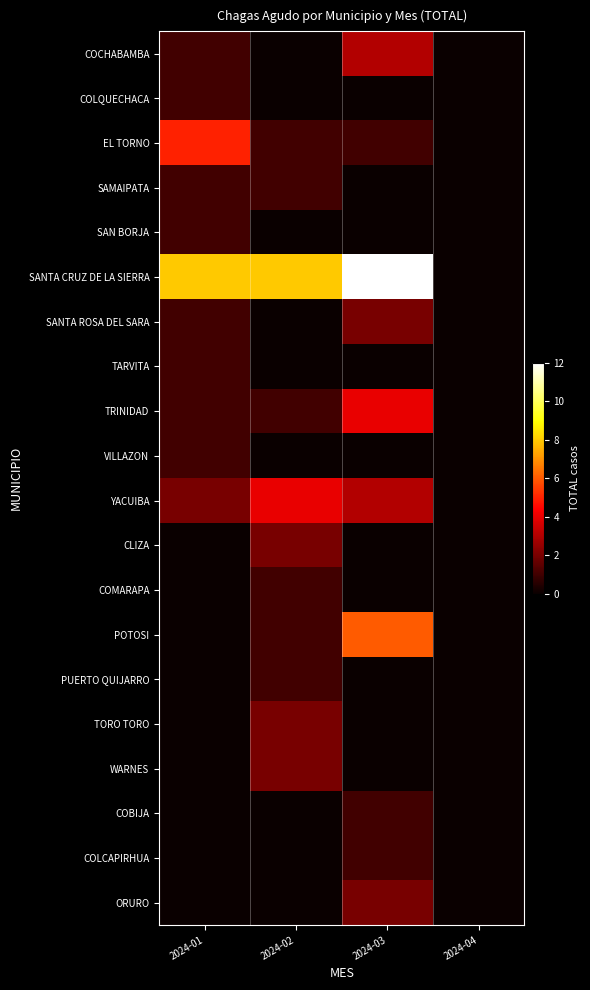

What is the spread (max minus min) of values at 2024-02?

8